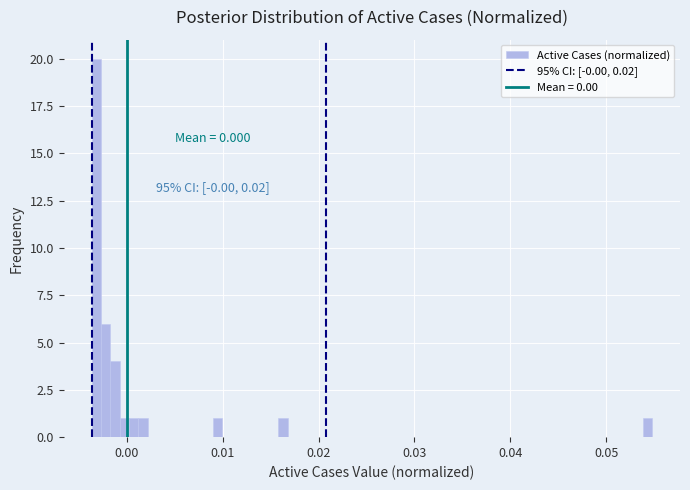

Read against the x-axis, roughly where is the centre of the tallest bar?

-0.003